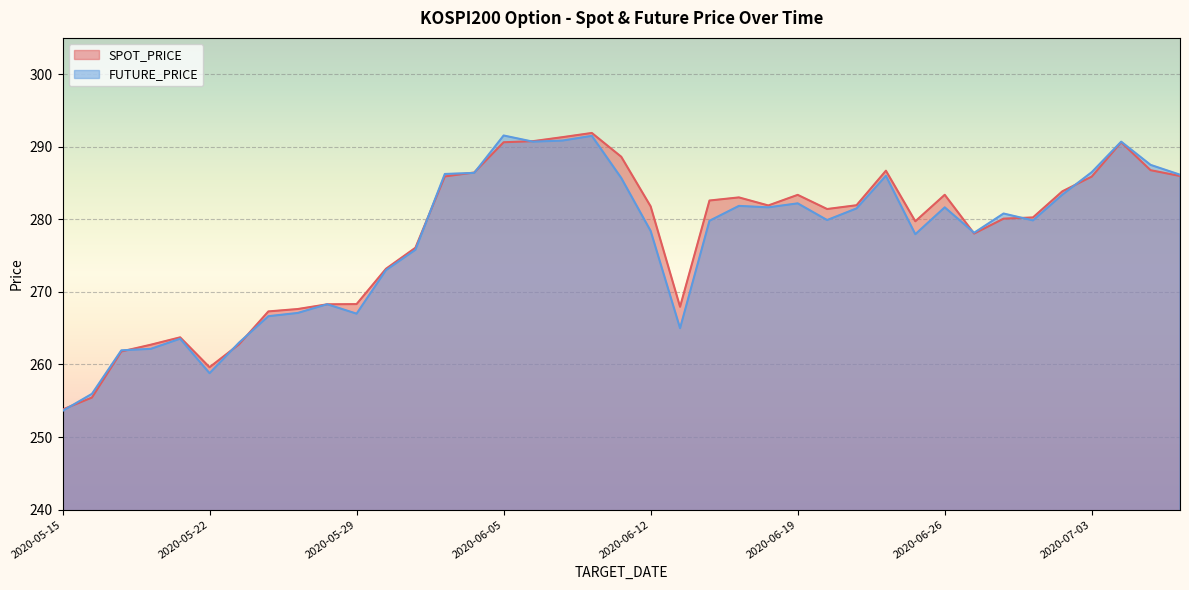

Rank the series by their average value, from highest to lowest.

SPOT_PRICE, FUTURE_PRICE